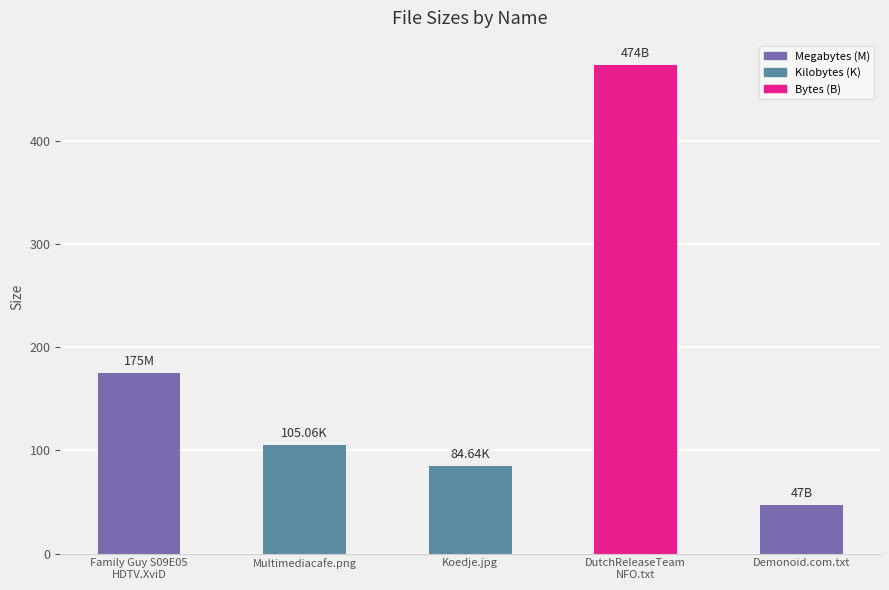

What is the label of the 3rd bar from the left?

Koedje.jpg